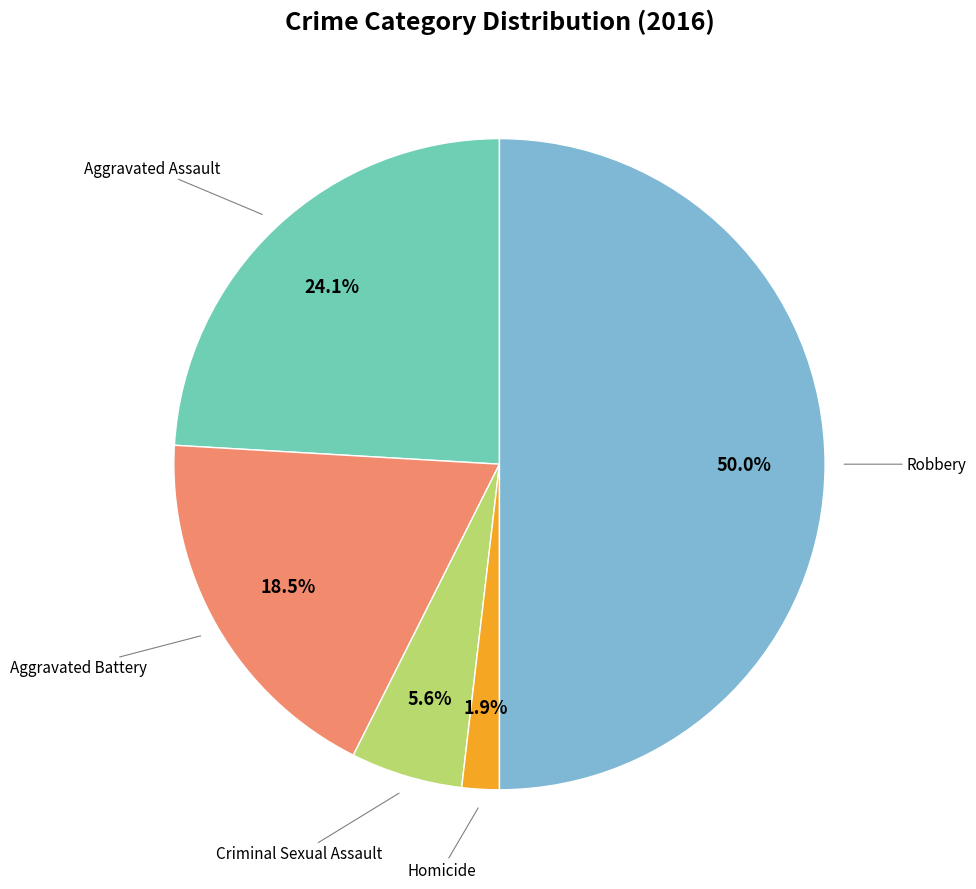

How many slices are in this pie chart?

5